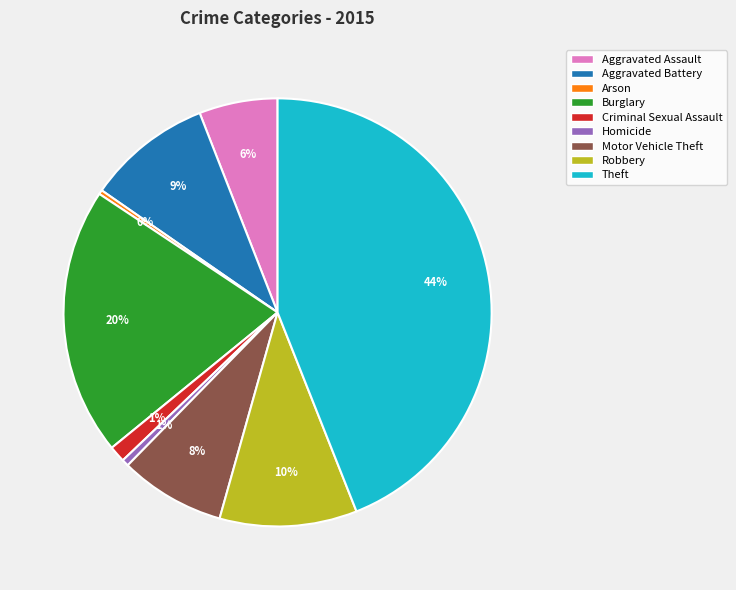

Which slice is the largest?

Theft